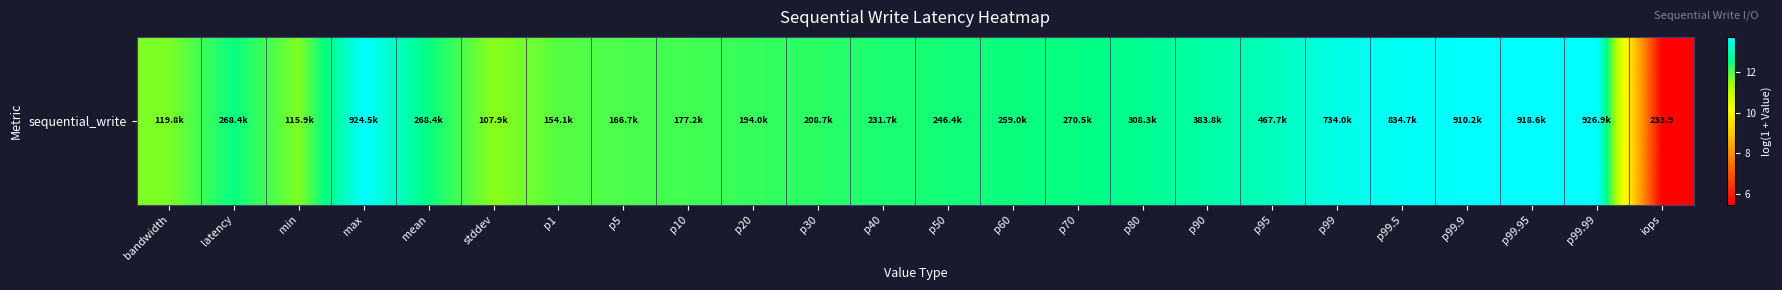

How many data points does each series have?

24